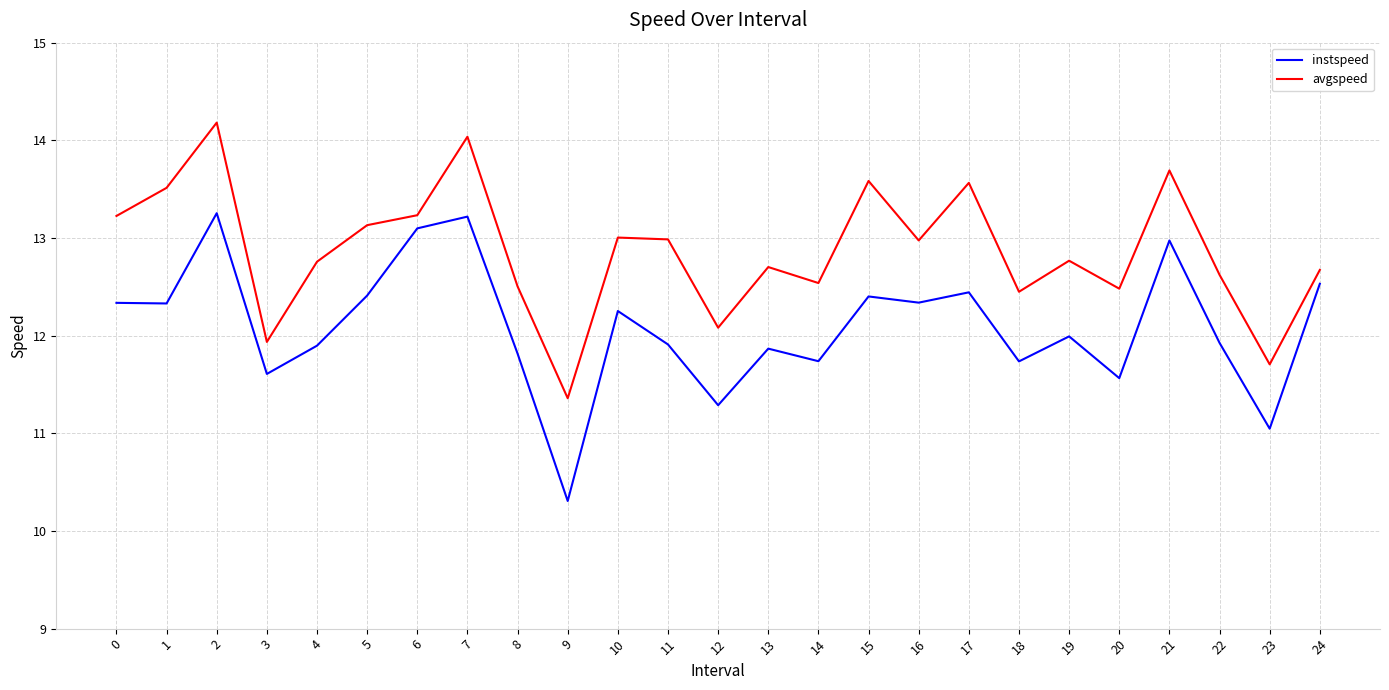

Is it true that avgspeed equals 23.0 at 16?

False